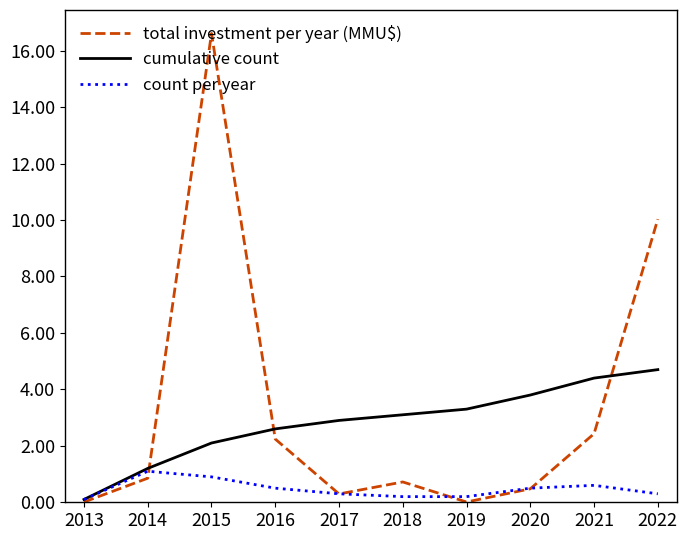

What is the minimum value for cumulative count?

0.1